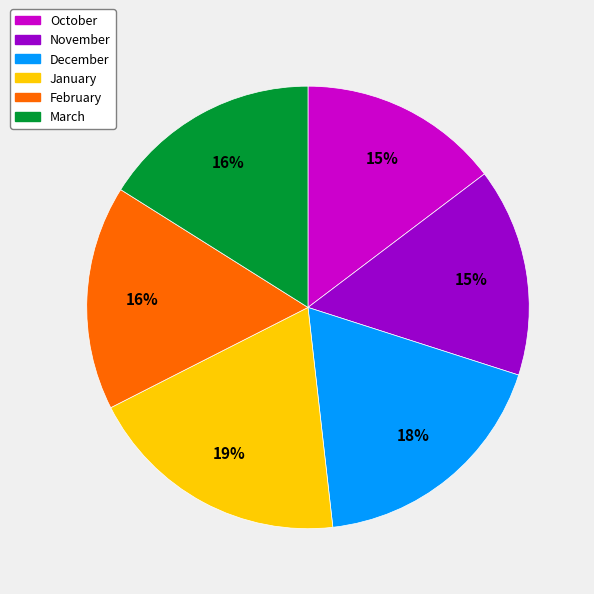

The November slice represents 3% of the pie. True or false?

False